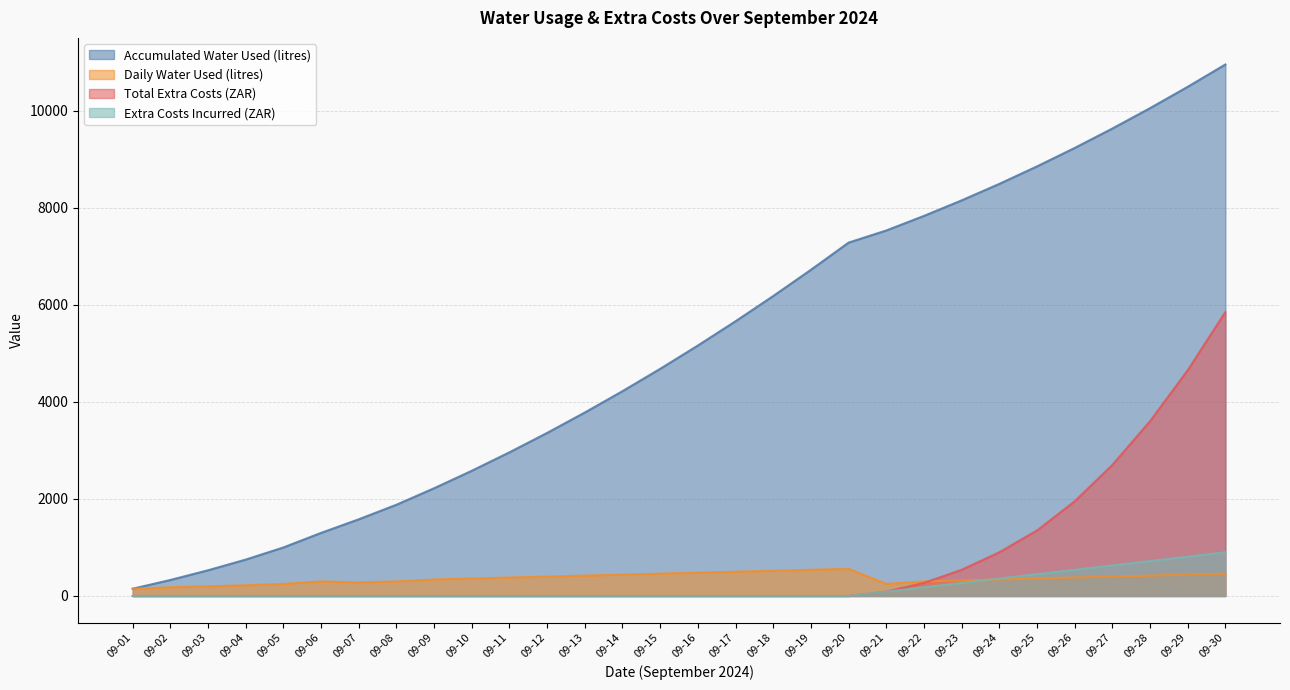

True or false: Daily Water Used (litres) has a value of 216 at 09-26.

False